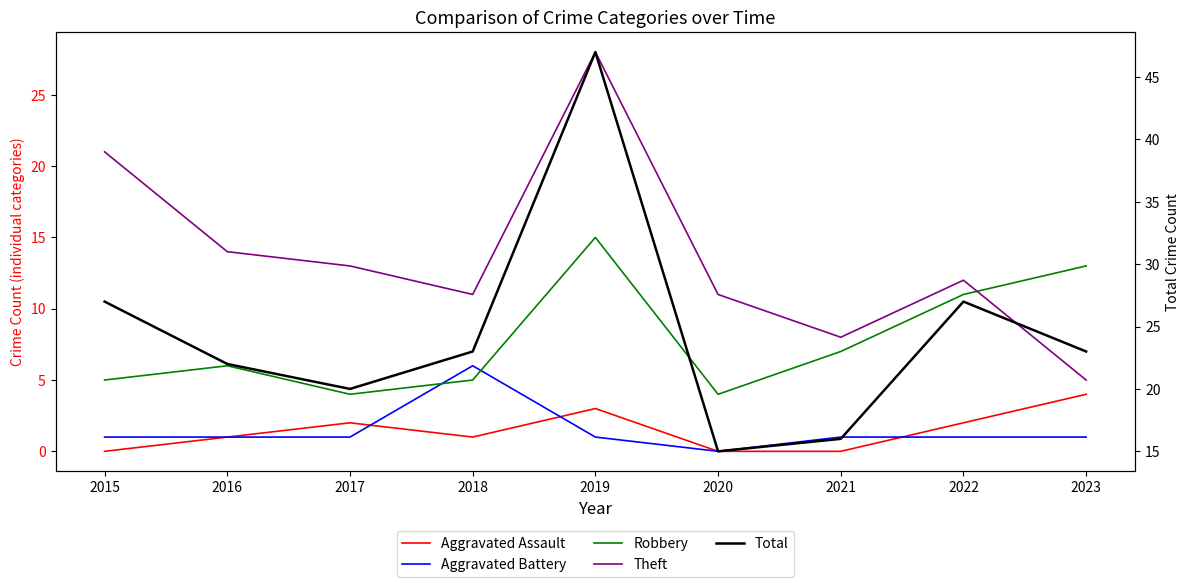

How many data points in Robbery are less than 6?

4